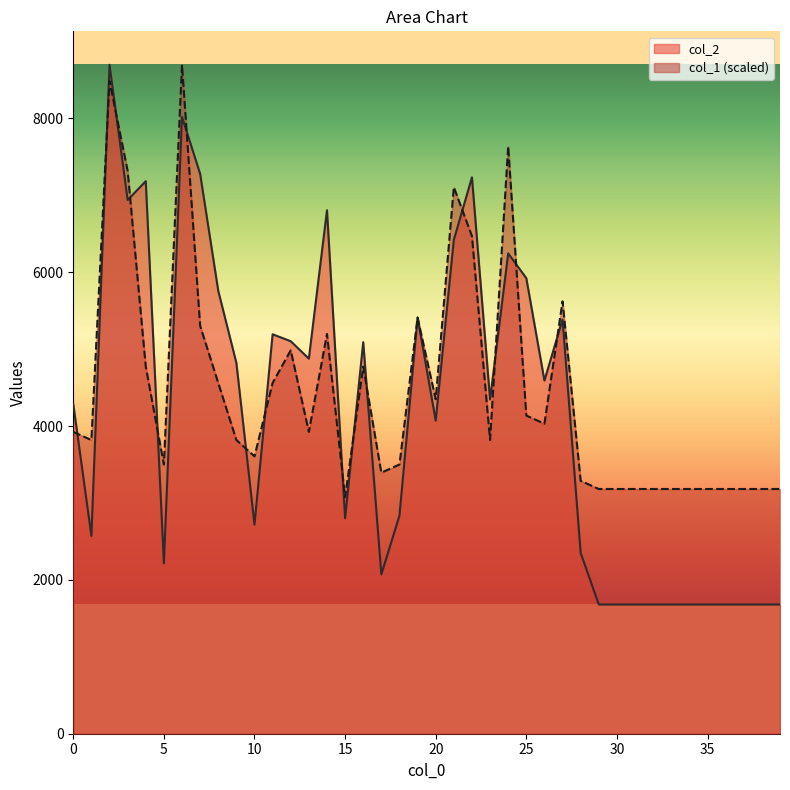

True or false: col_1 has a value of 5620.6 at 27.

True